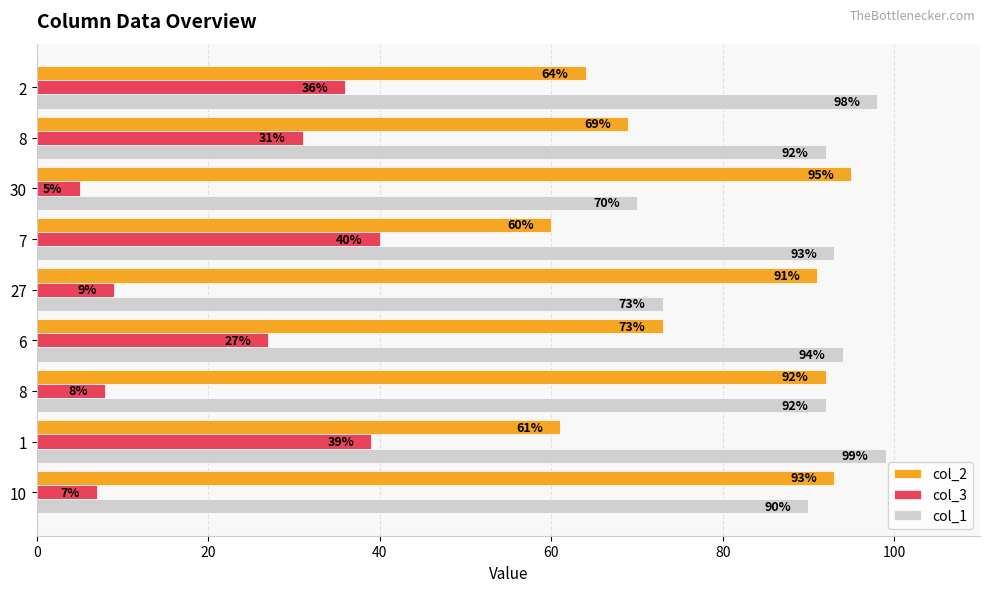

What position from the left is 60?

4